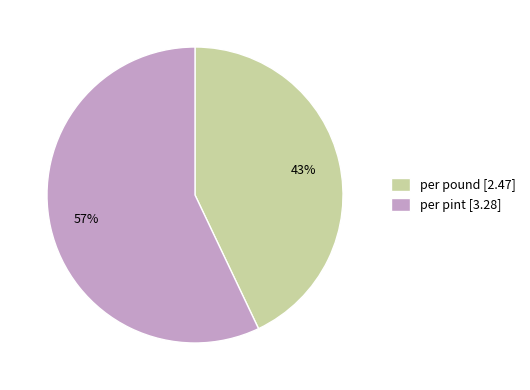

Which category has the biggest portion of the pie?

per pint